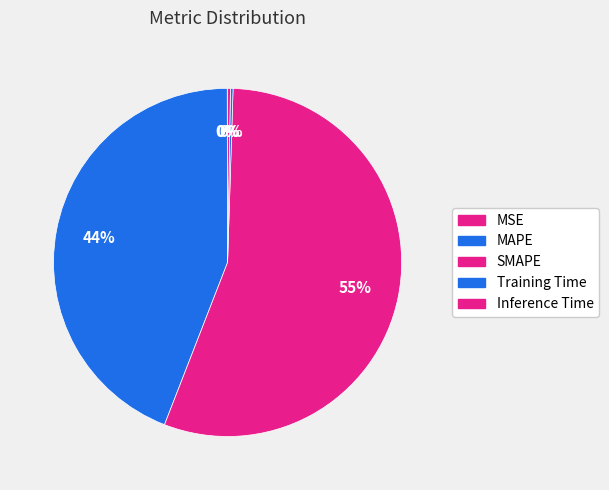

To the nearest percent, what is the average slice percentage?

20%